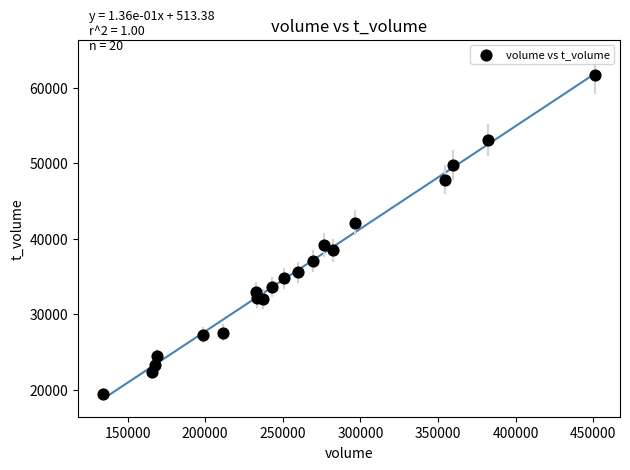

What is the range of X values (max minus min)?

317459